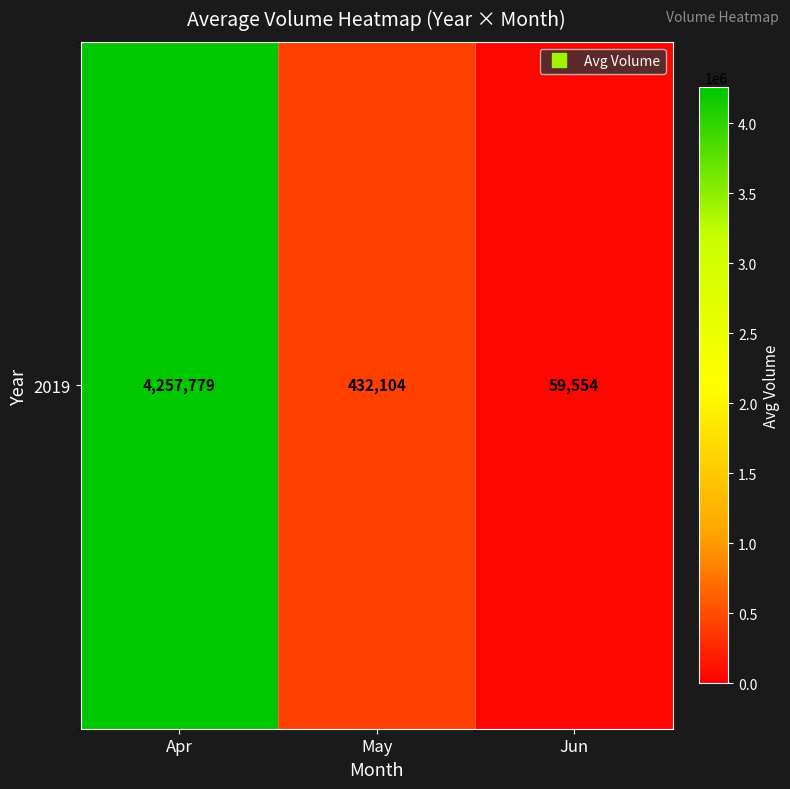

Reading left to right, extract all data points from this chart.

Apr=4257779	May=432104	Jun=59554